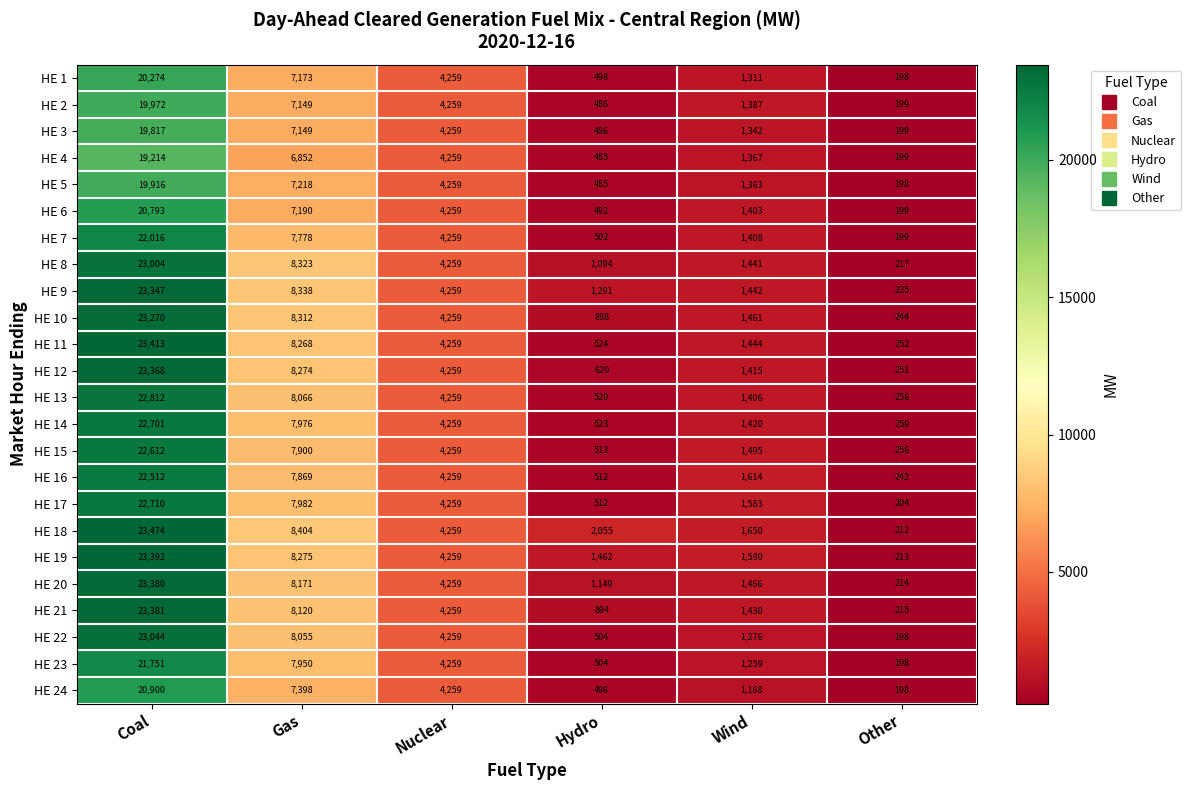

Which category has the lowest value in the HE 17 series?

Other